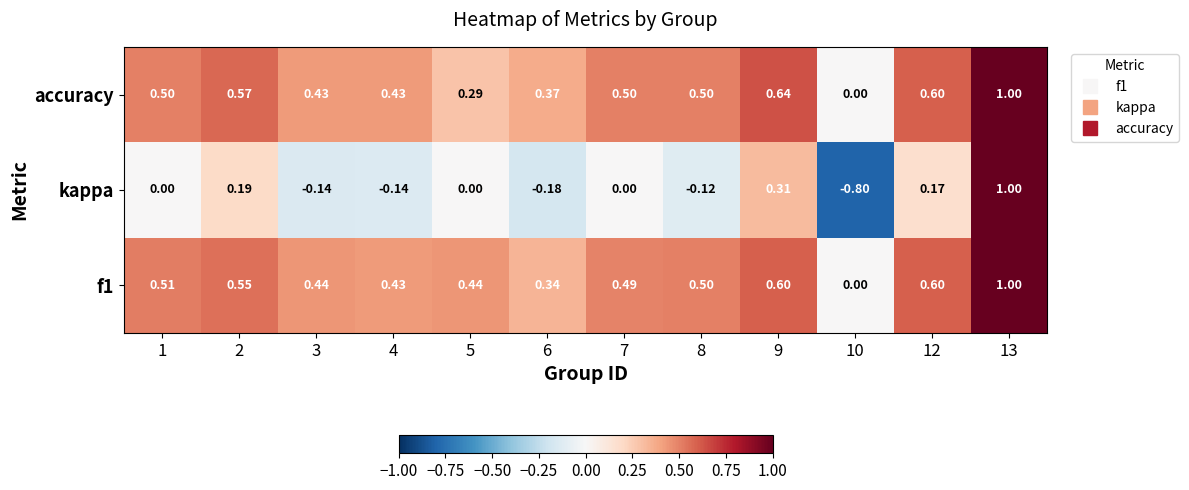

Is the value of accuracy at 1 greater than the value of kappa at 5?

Yes